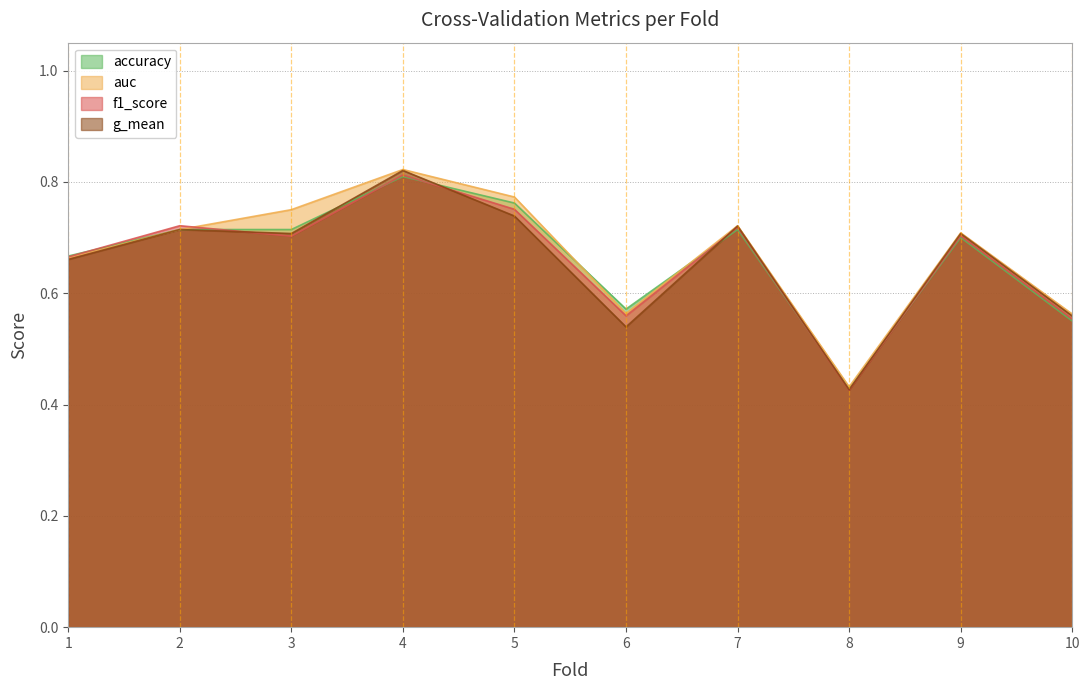

True or false: auc and g_mean intersect in this chart.

False